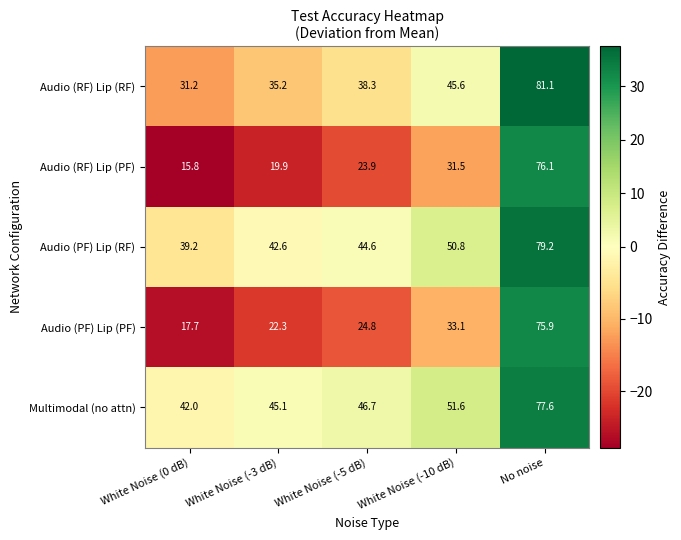

The Audio (PF) Lip (PF) series shows 9.2 at White Noise (-10 dB). True or false?

False